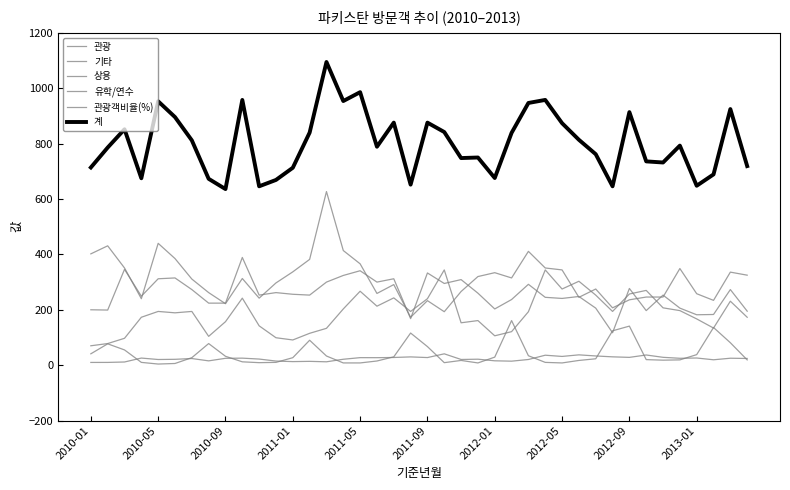

What is the difference between the maximum and minimum values in the 기타 series?

454.0